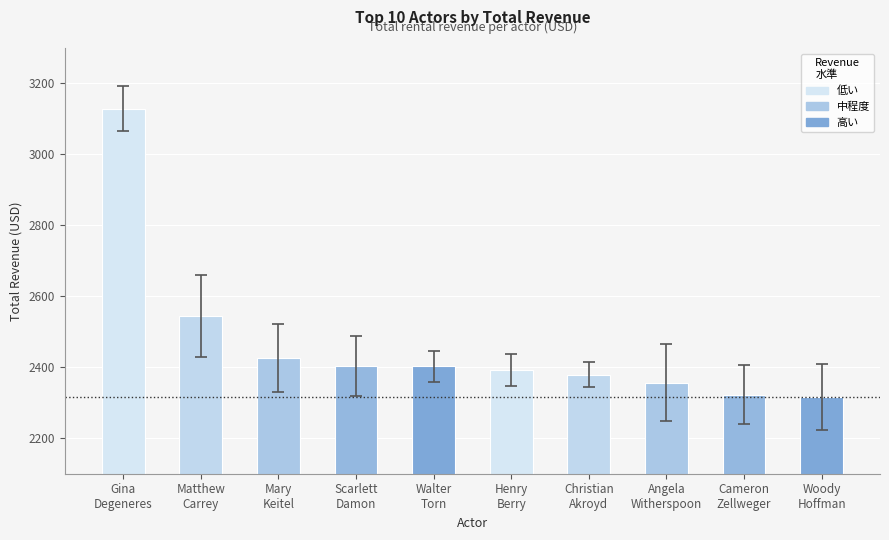

Is it true that the value at Mary
Keitel is 2426.9?

True